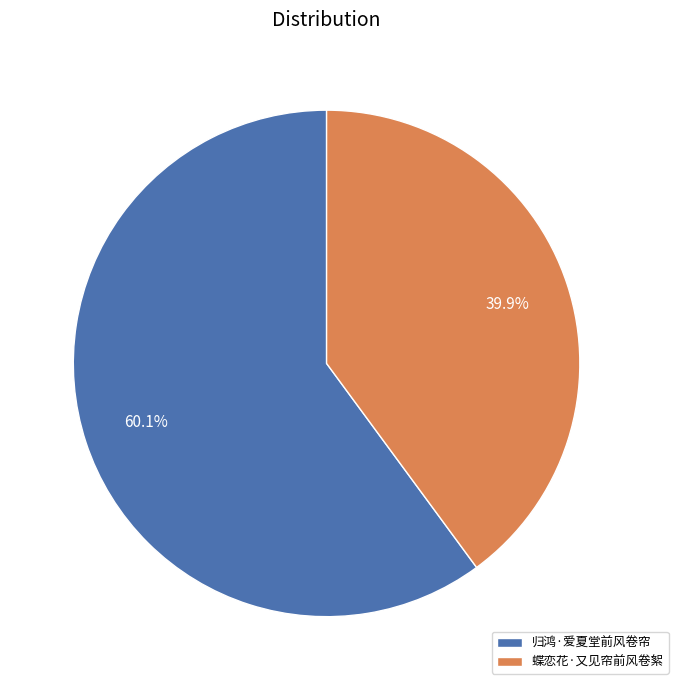

Count the number of slices in the pie.

2